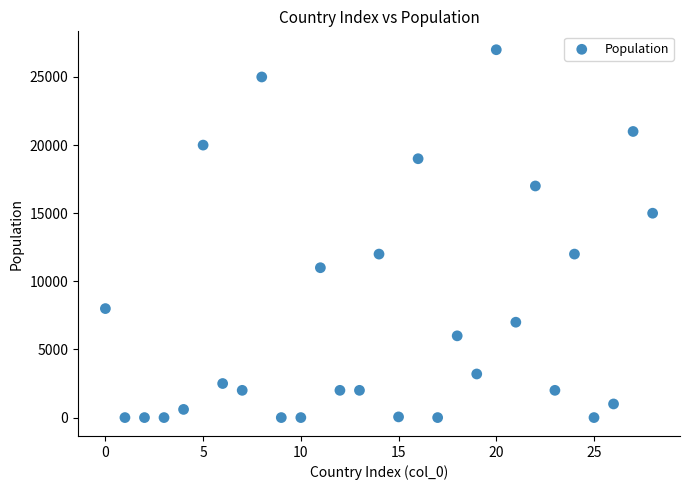

What is the range of Y values (max minus min)?

27000